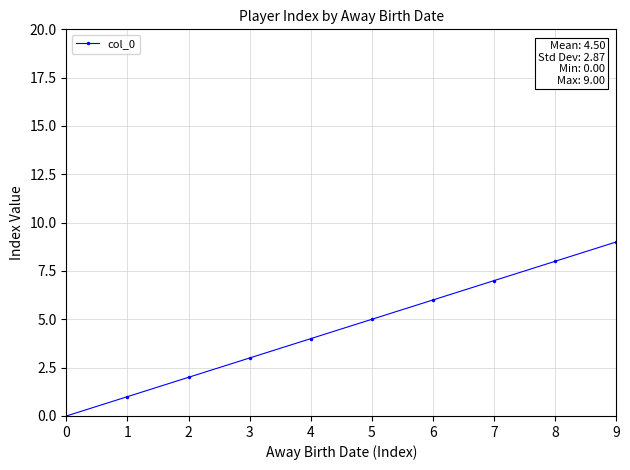

What is the difference between the values at 4 and 1?

3